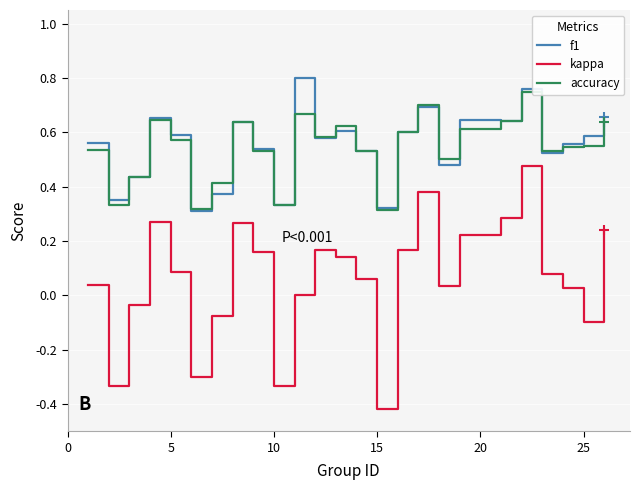

True or false: kappa and accuracy cross at least once.

False